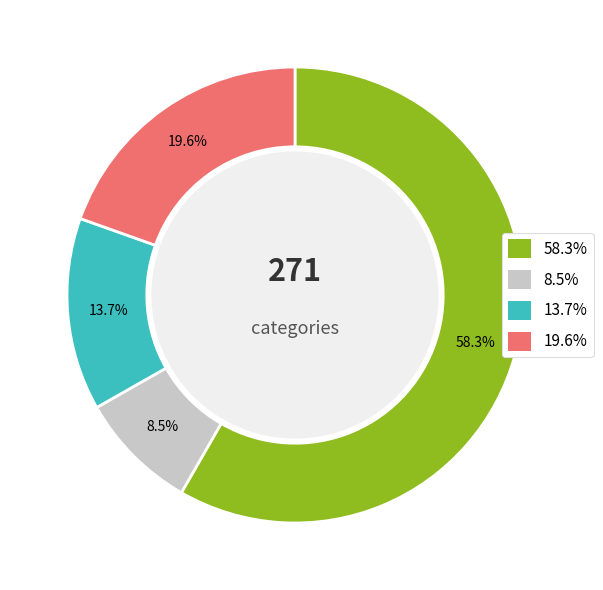

Count the number of slices in the pie.

4